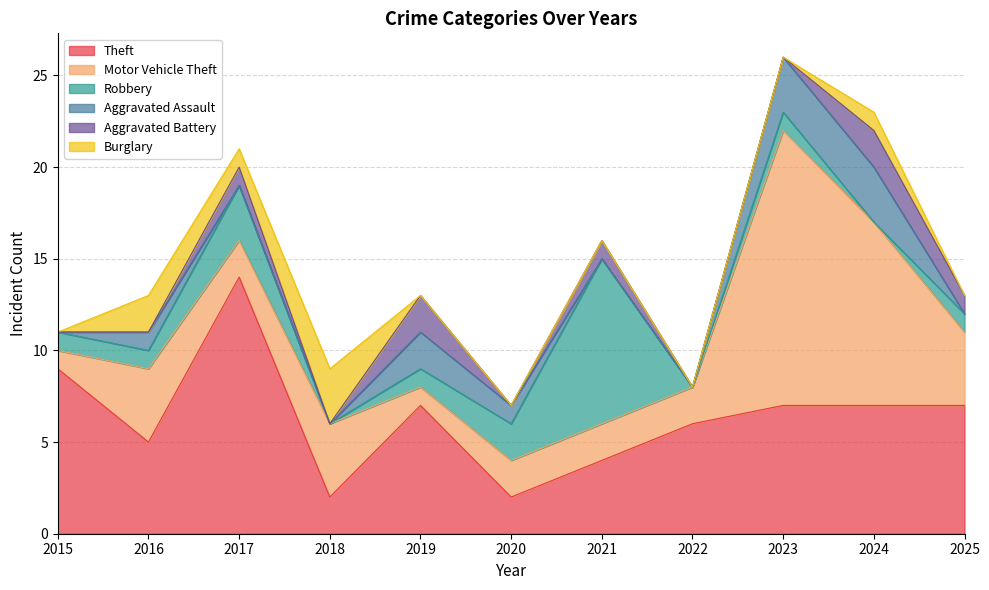

True or false: Theft has more than 2 points higher than both neighbors.

False